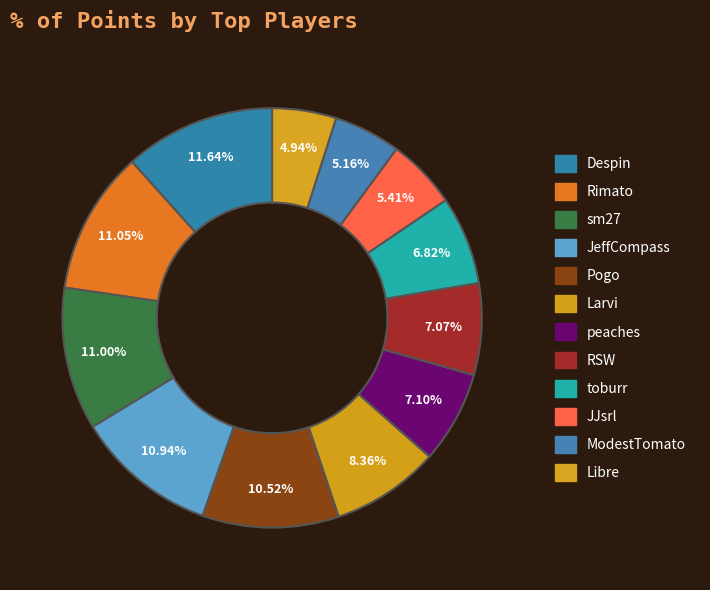

Count the number of slices in the pie.

12